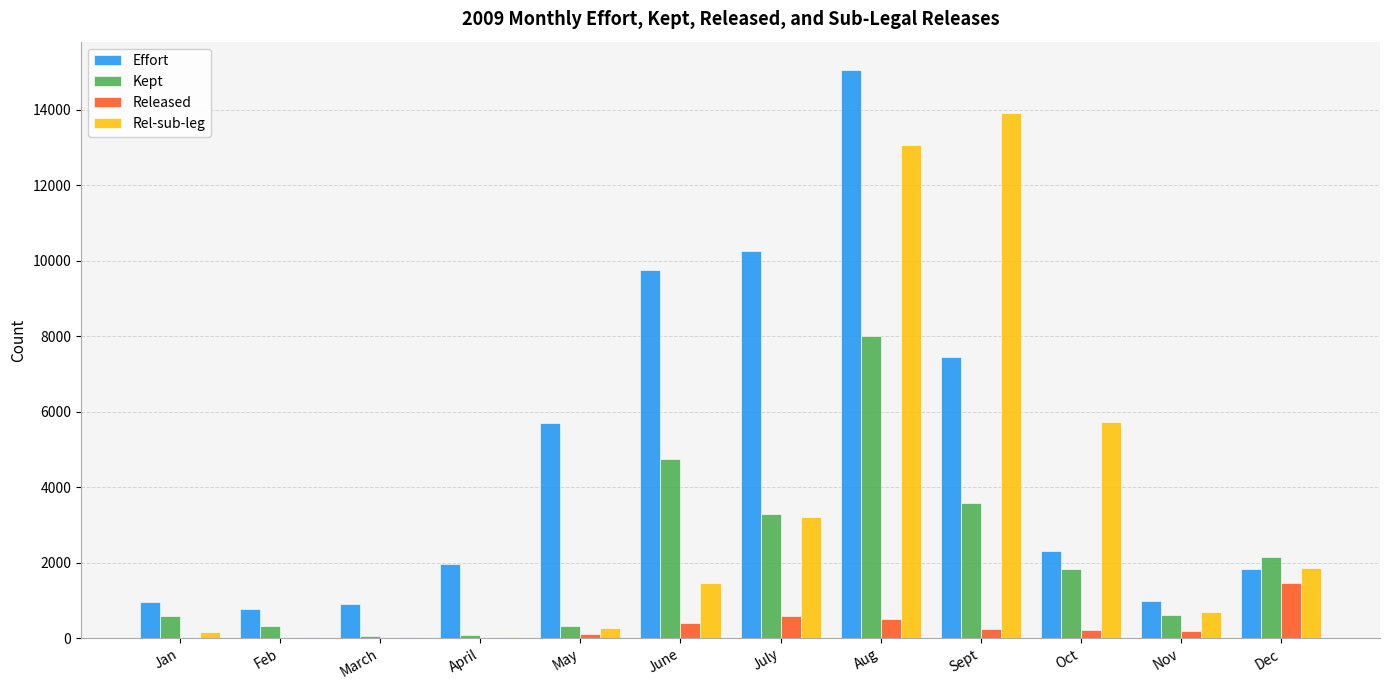

Which series changed the most between May and July?

Effort